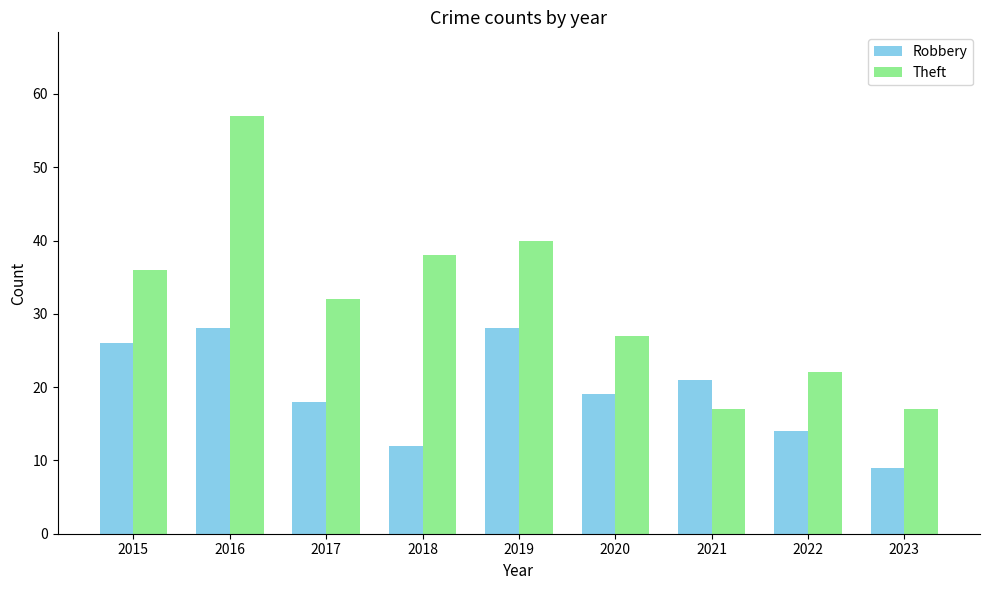

Reading left to right, what are all the values shown in this chart?

Robbery: 26	28	18	12	28	19	21	14	9
Theft: 36	57	32	38	40	27	17	22	17